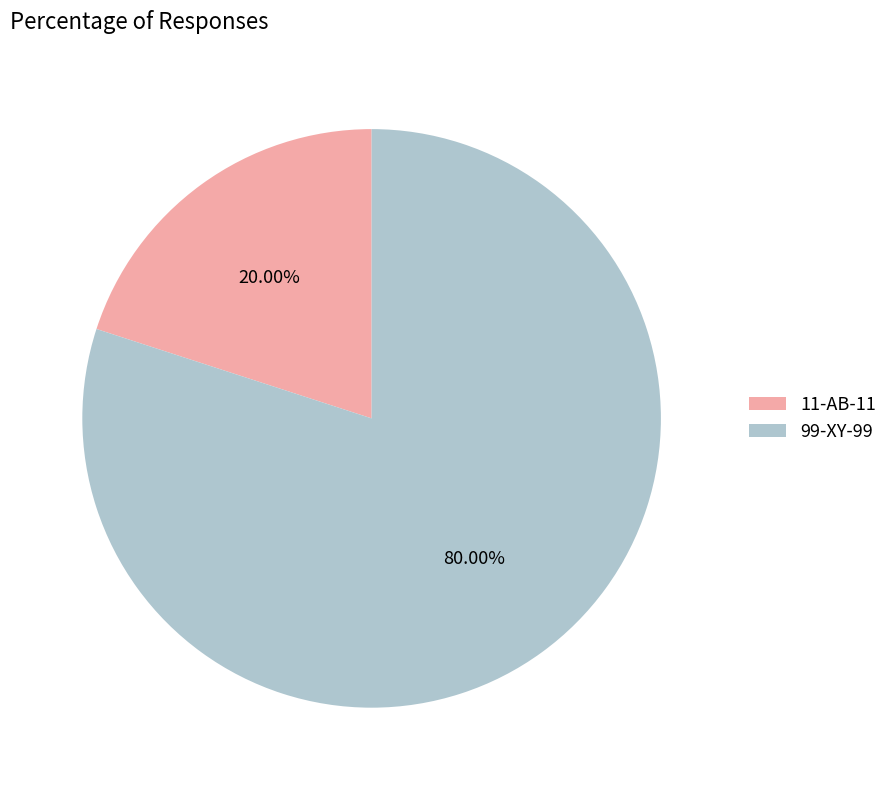

True or false: 11-AB-11 accounts for 8% of the total.

False